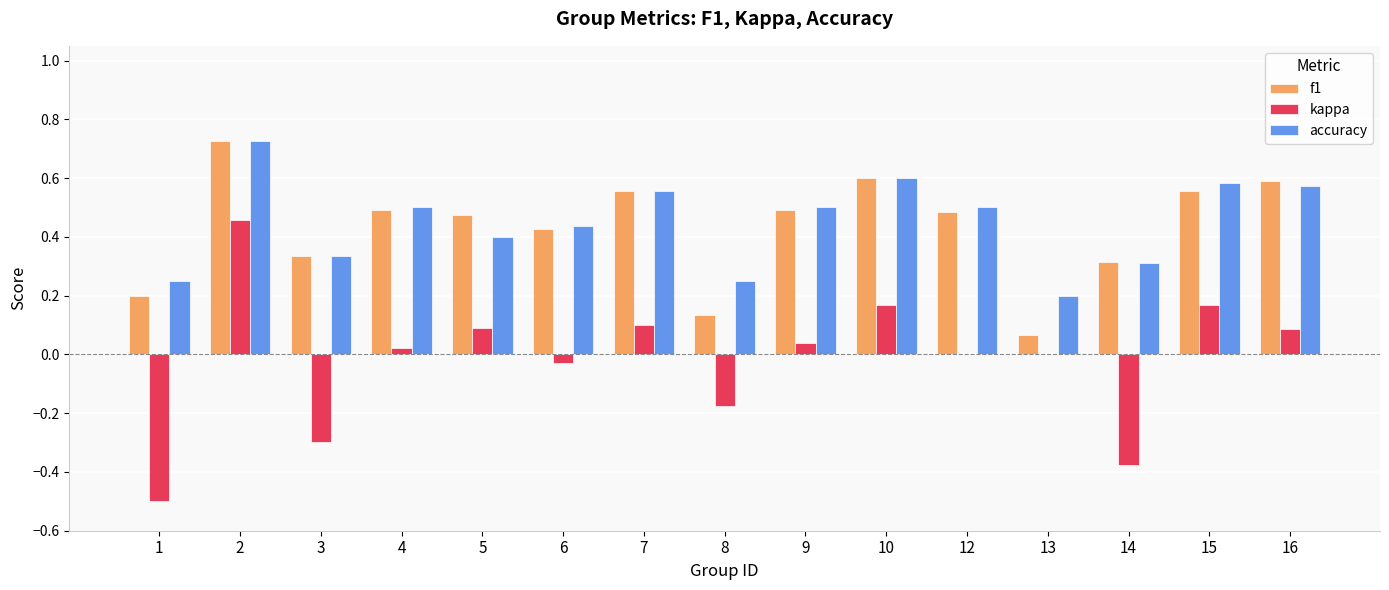

What is the sum of all accuracy values?

6.7